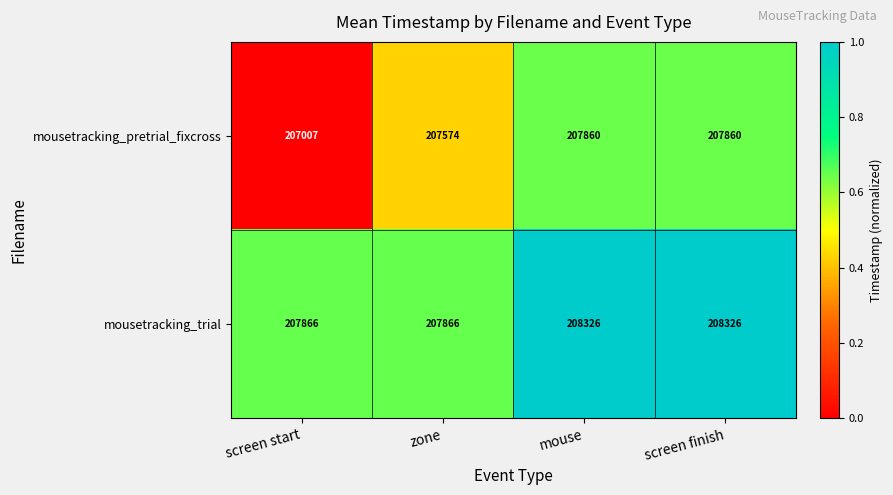

The mousetracking_pretrial_fixcross series shows 207860 at screen finish. True or false?

True